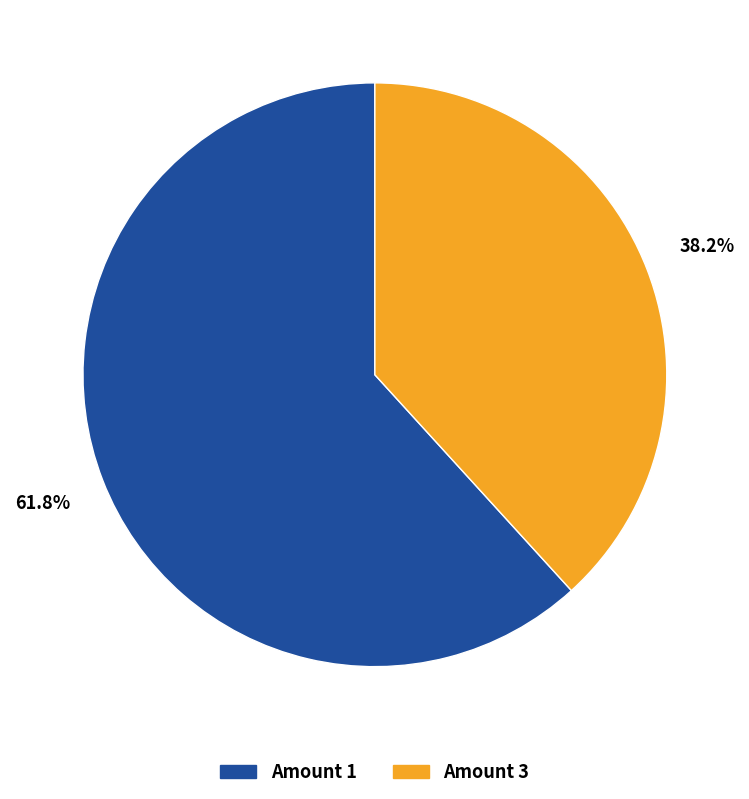

What percentage is NOT represented by Amount 3?

61.8%